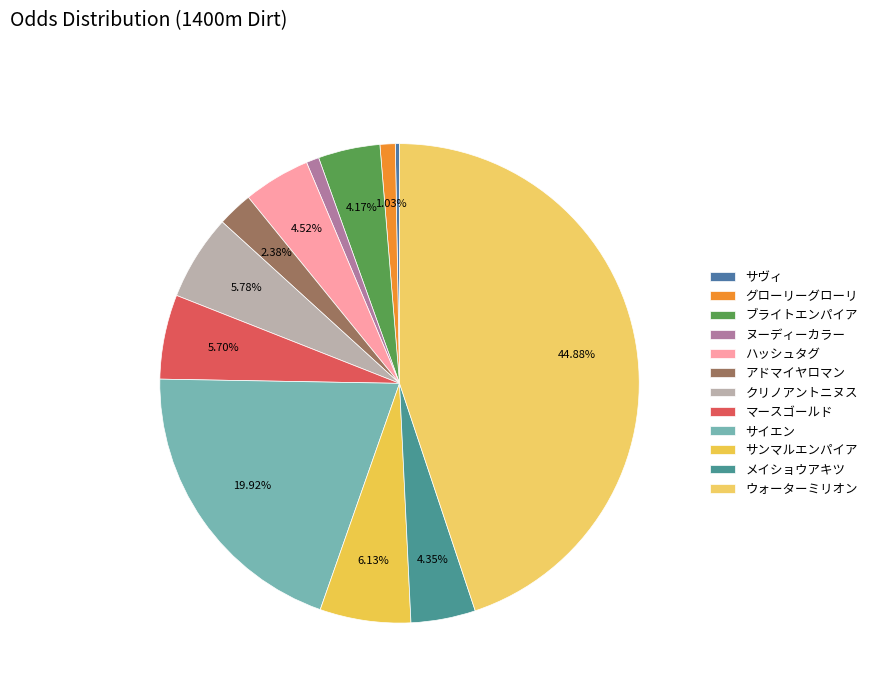

To the nearest percent, what percentage of the pie is クリノアントニヌス?

6%